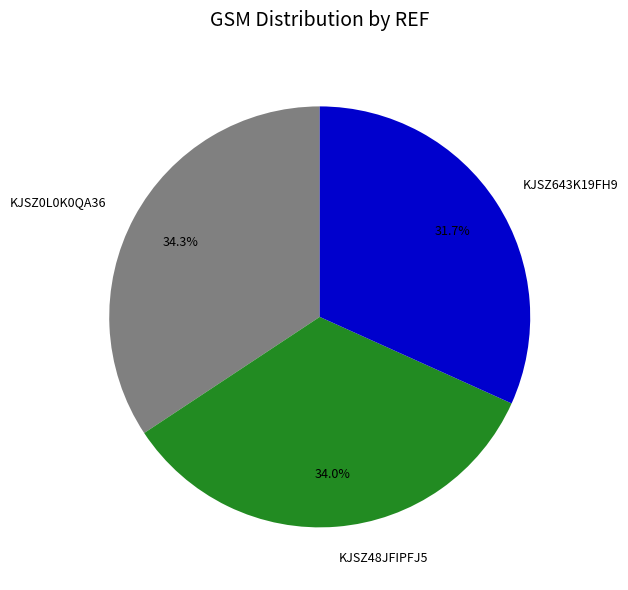

Does KJSZ48JFIPFJ5 represent more than half of the total?

No